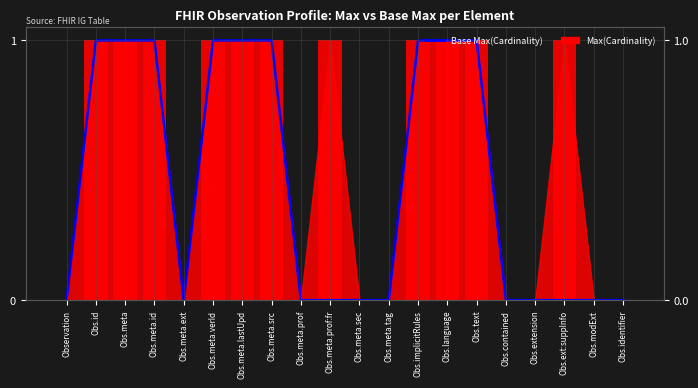

What is the greatest value displayed?

1